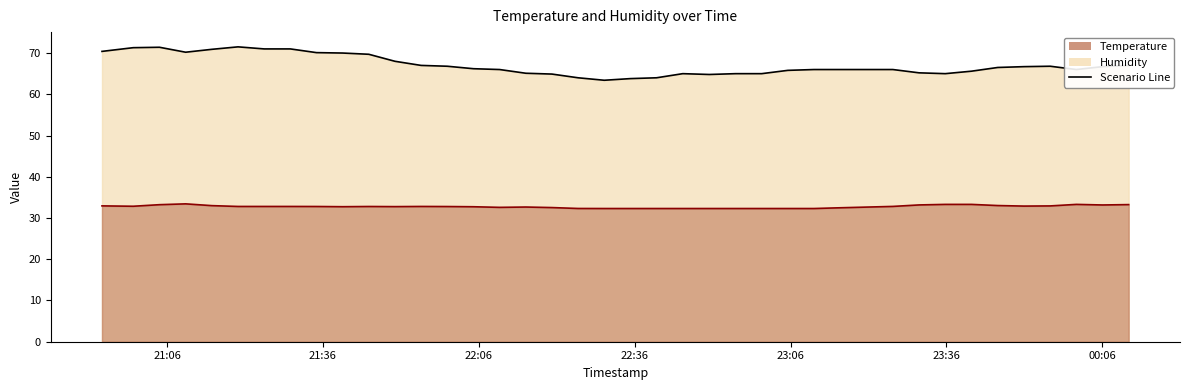

Where does the Humidity series first go above 66?

2025-04-08 20:53:28